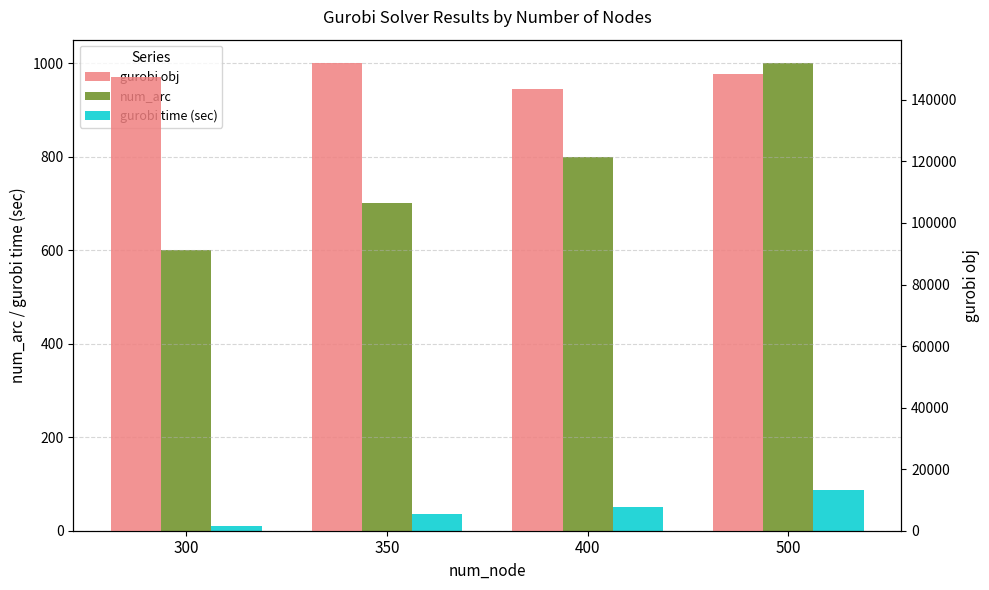

What is the highest value of the gurobi obj series?

151958.5